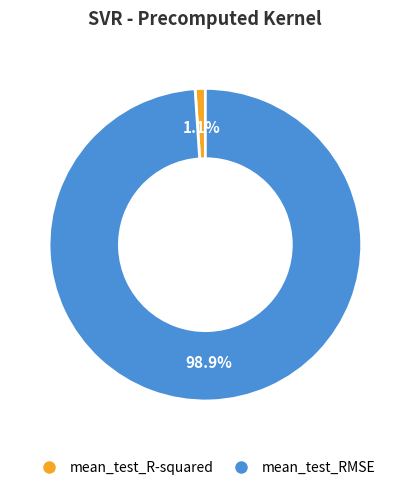

Count the number of slices in the pie.

2